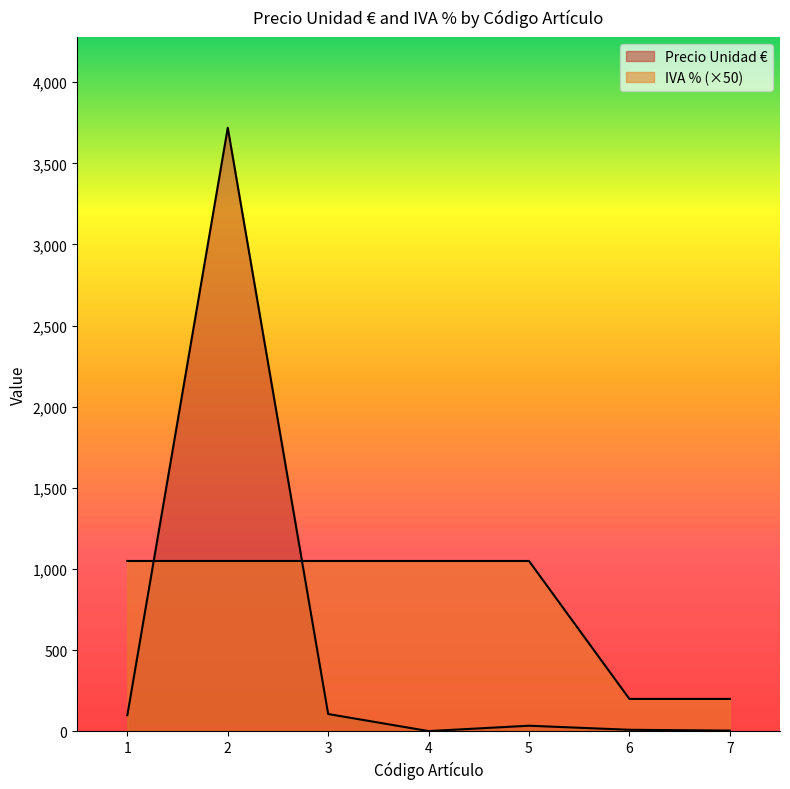

What is the difference between the maximum and second lowest values in the Precio Unidad € series?

3714.0